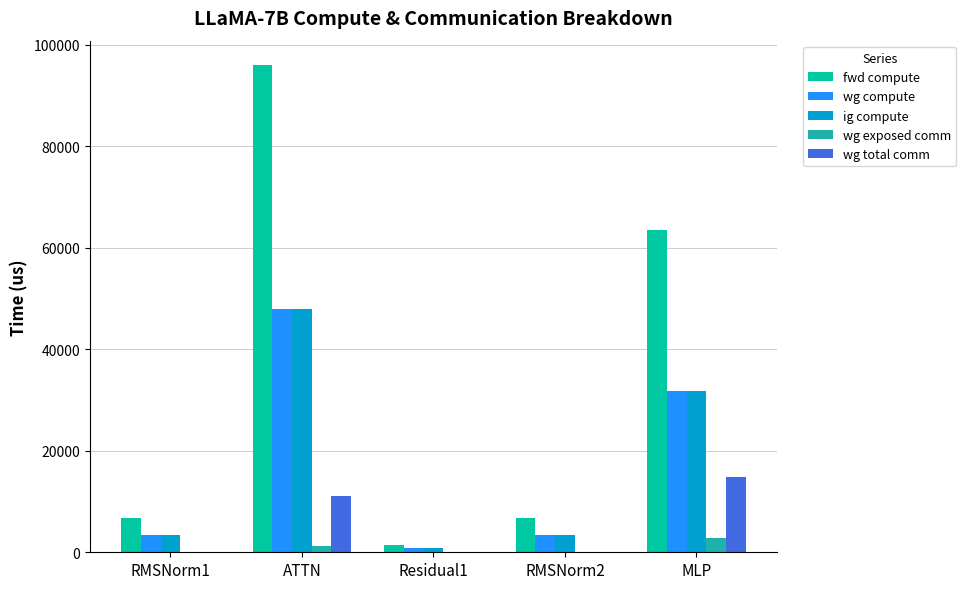

Is it true that wg compute equals 48025.7 at ATTN?

True